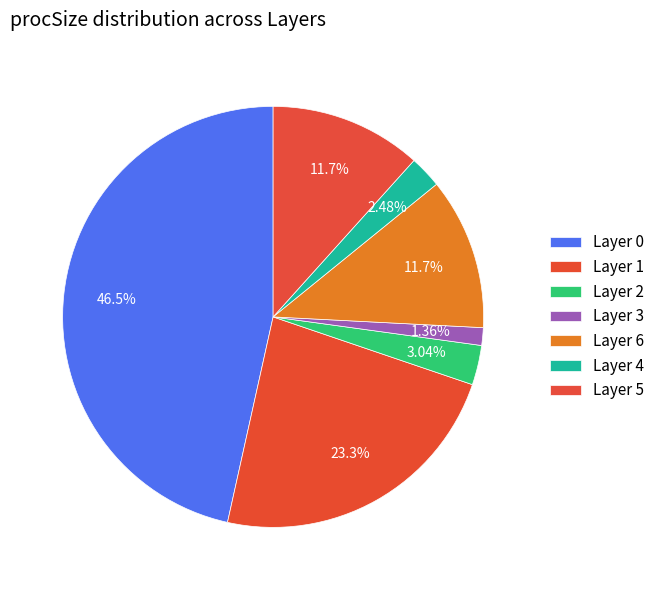

How many slices are in this pie chart?

7